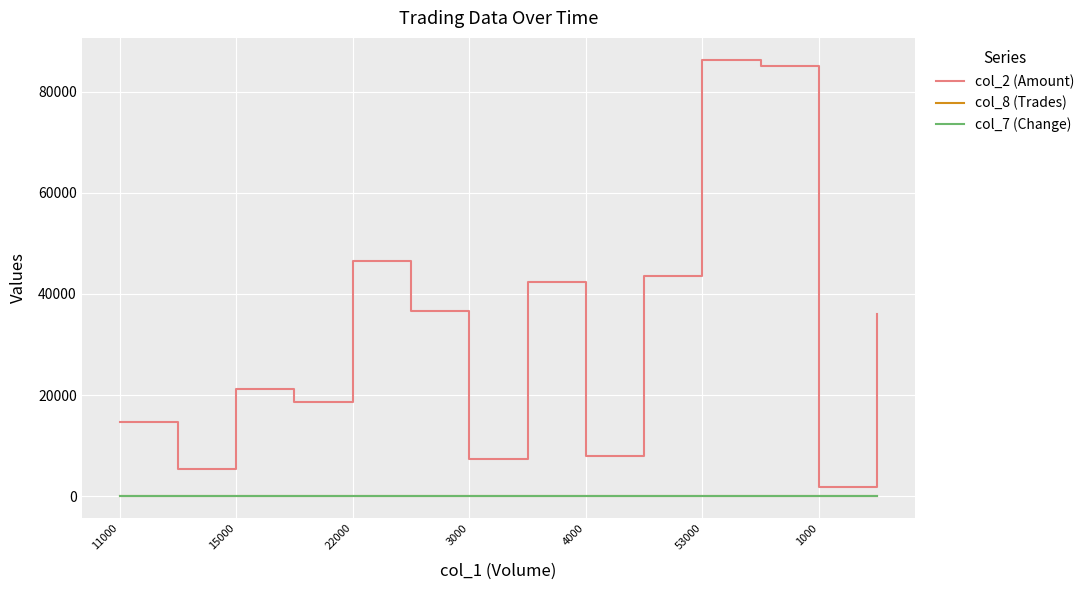

Which series has the largest total across all categories?

col_2 (Amount)